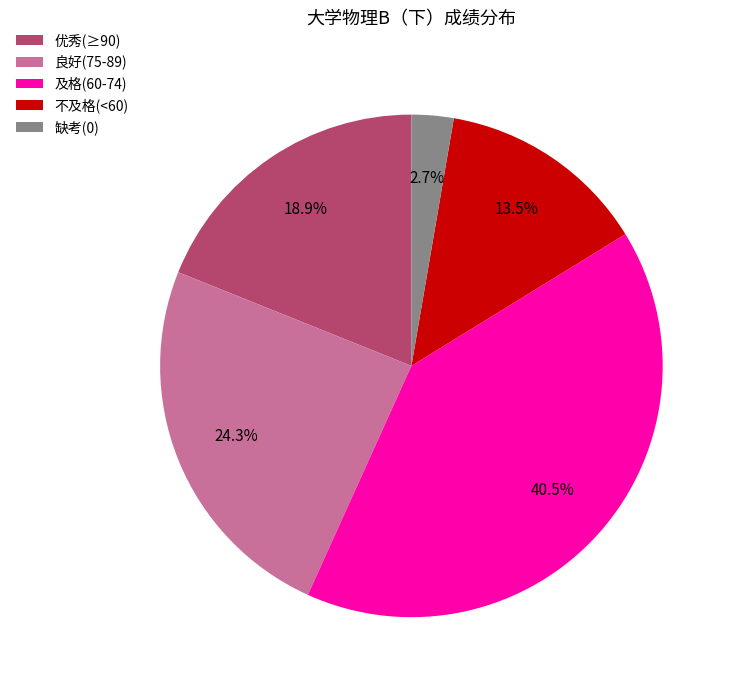

What is the total percentage of 不及格(<60) and 良好(75-89)?

37.8%